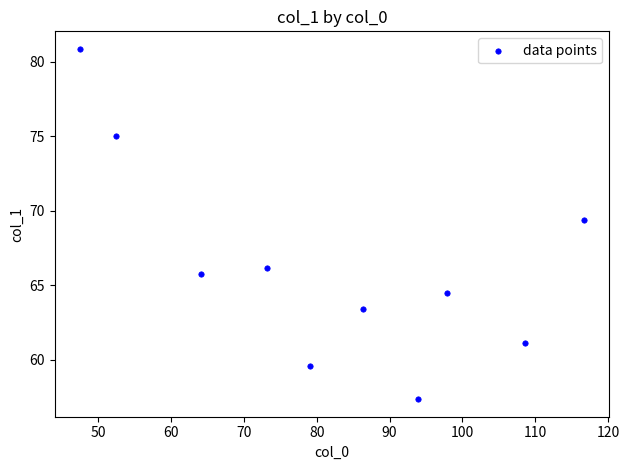

What is the range of Y values (max minus min)?

23.5